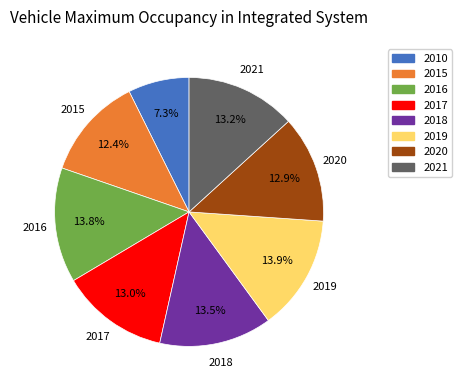

Does any single category account for the majority?

No